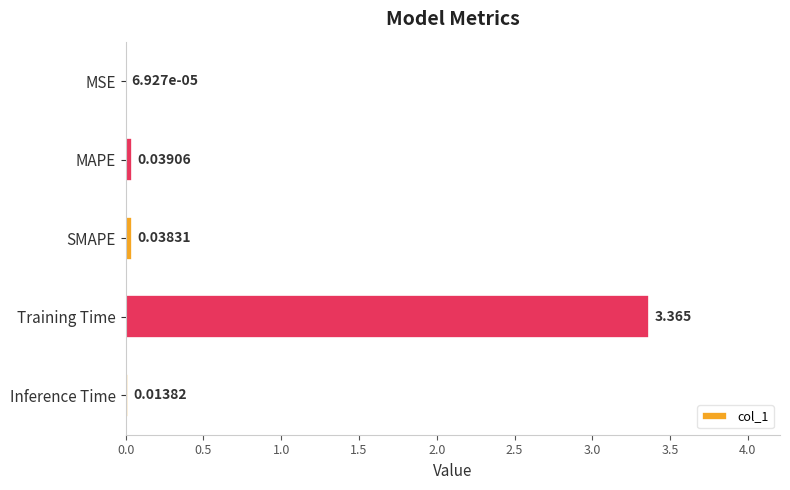

Which has a higher value, MAPE or MSE?

MAPE